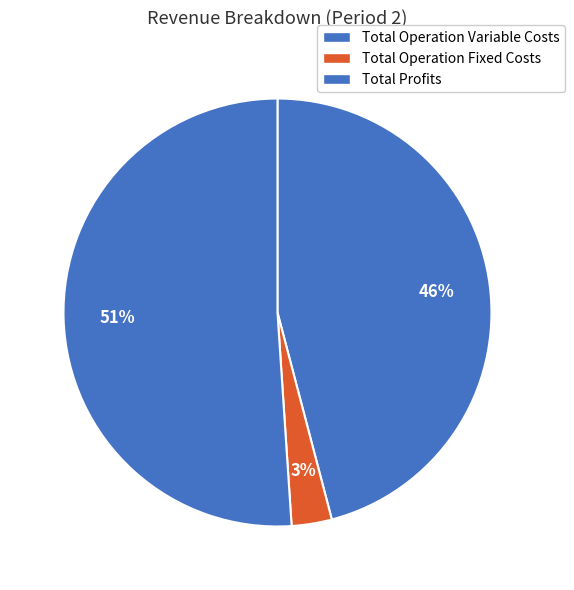

Is it true that Total Profits is 51% of the pie?

True